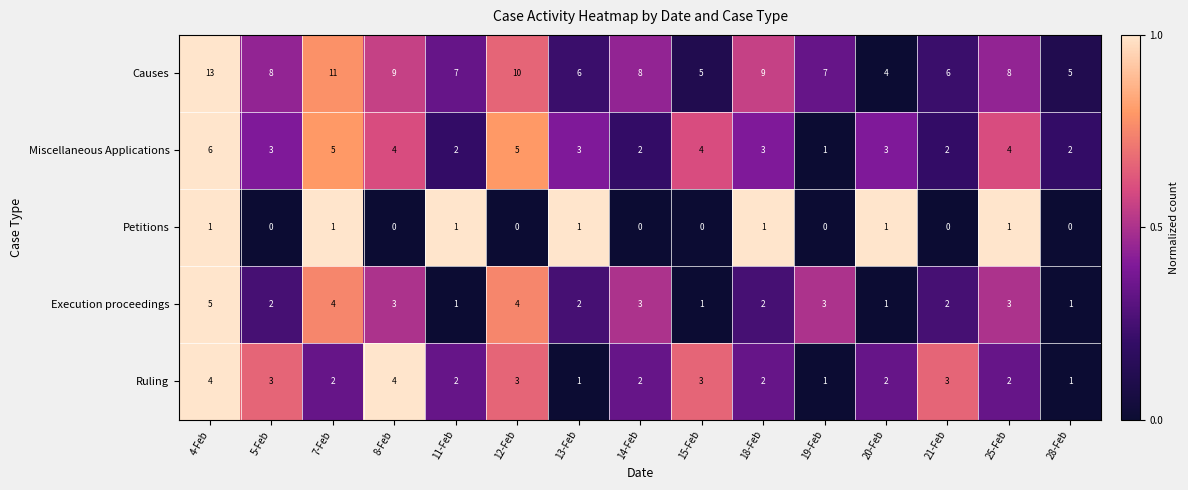

The Petitions series shows 1 at 13-Feb. True or false?

True